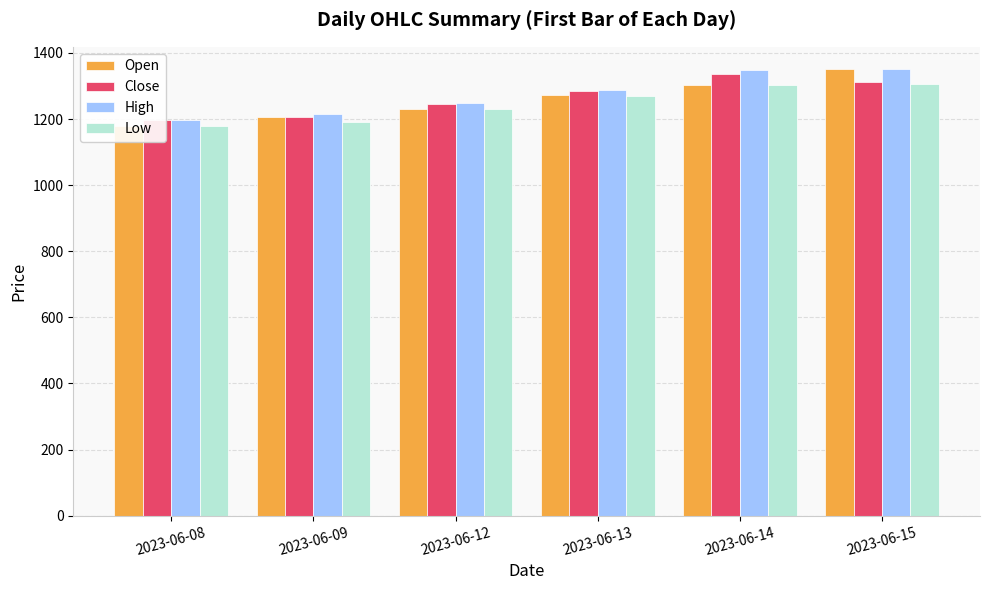

Reading right to left, list all the values displayed in this chart.

Open: 2023-06-15=1351.0	2023-06-14=1303.1	2023-06-13=1272.0	2023-06-12=1230.1	2023-06-09=1204.8	2023-06-08=1178.1
Close: 2023-06-15=1312.8	2023-06-14=1336.0	2023-06-13=1285.1	2023-06-12=1246.6	2023-06-09=1206.8	2023-06-08=1196.0
High: 2023-06-15=1351.0	2023-06-14=1349.0	2023-06-13=1287.8	2023-06-12=1248.8	2023-06-09=1214.4	2023-06-08=1198.1
Low: 2023-06-15=1304.6	2023-06-14=1303.1	2023-06-13=1268.5	2023-06-12=1230.1	2023-06-09=1190.0	2023-06-08=1178.0